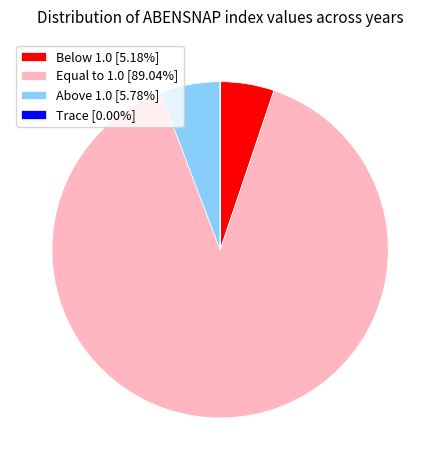

Does Equal to 1.0 [89.04%] account for over 50% of the chart?

Yes